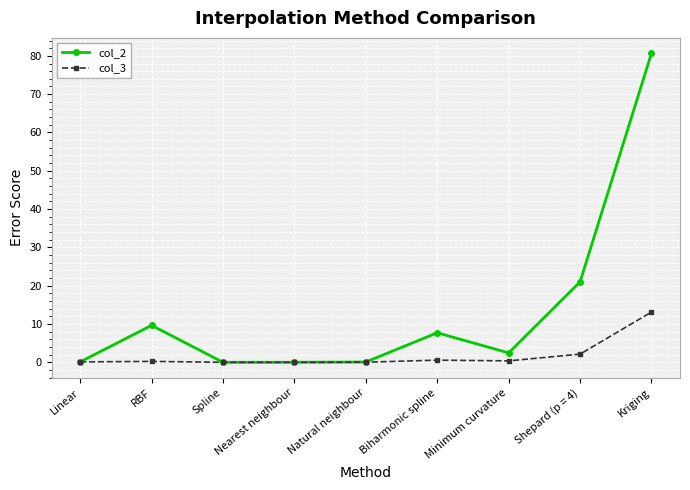

What is the total value across all series at Kriging?

93.8